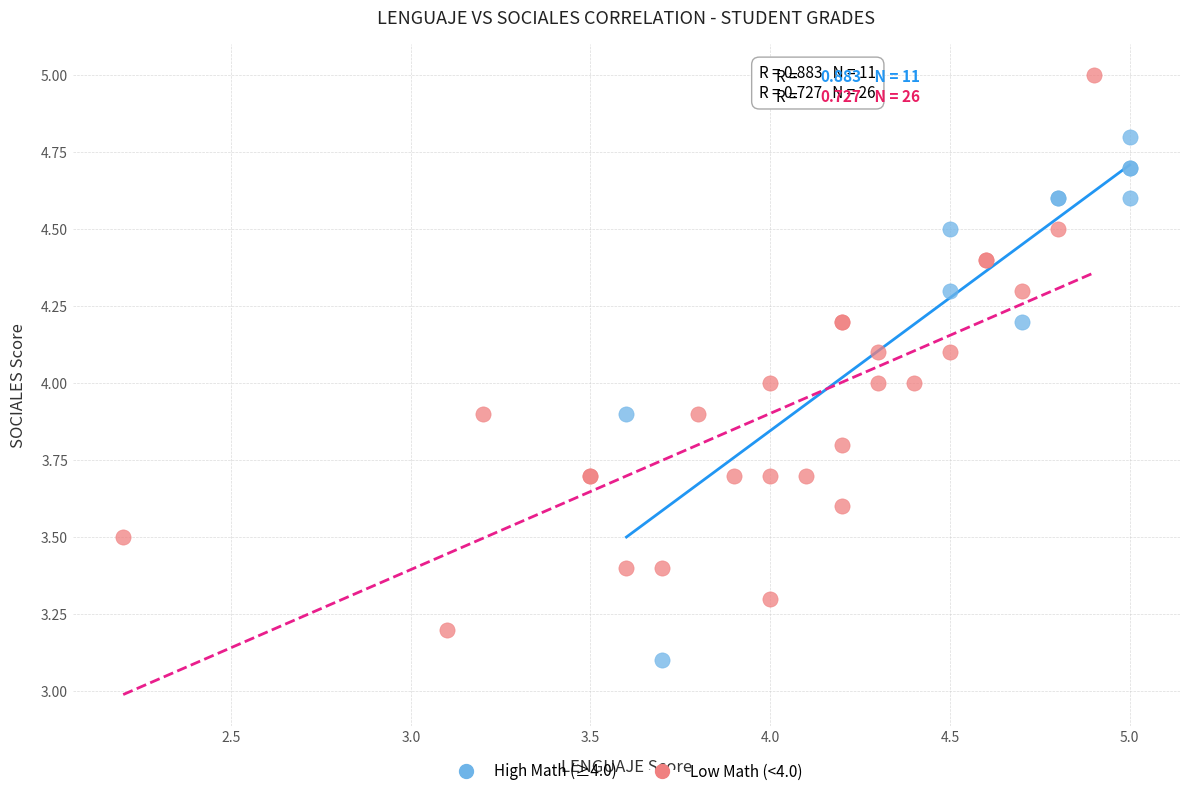

Which series reaches the minimum Y coordinate?

High Math (≥4.0)